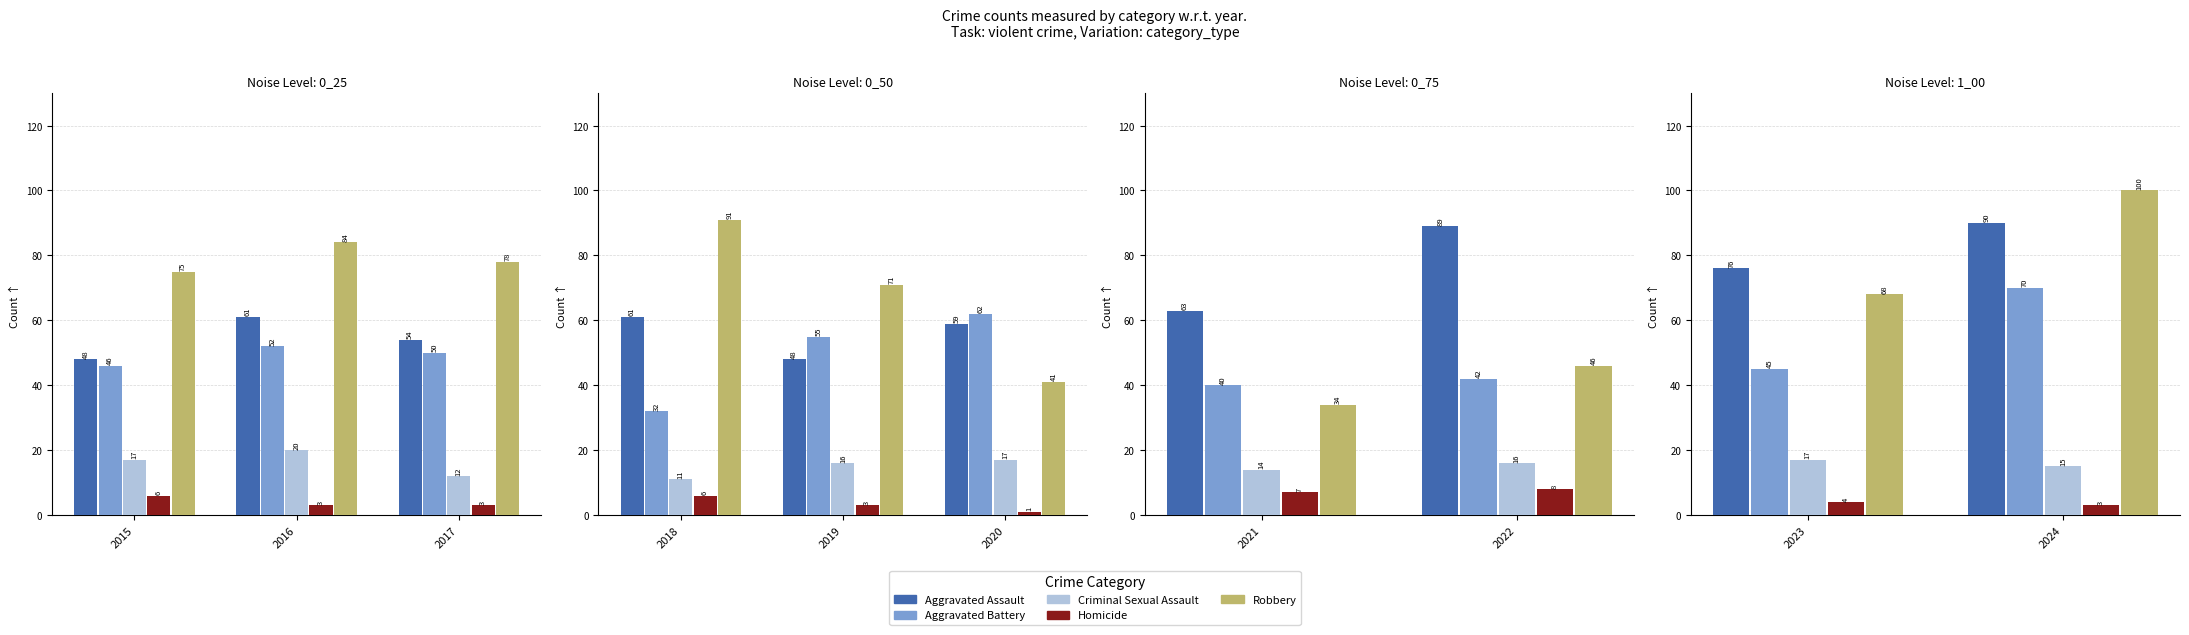

What is the maximum value for Aggravated Assault?

90